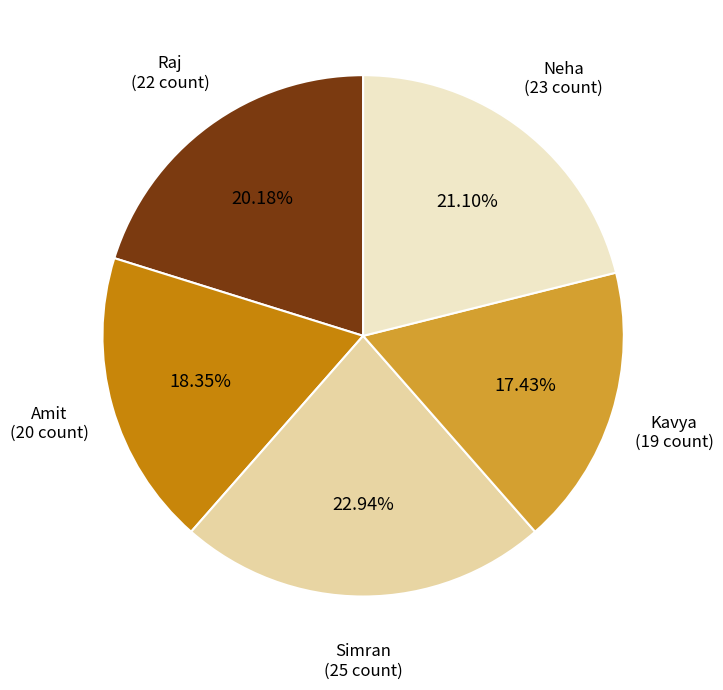

Does any single category account for the majority?

No